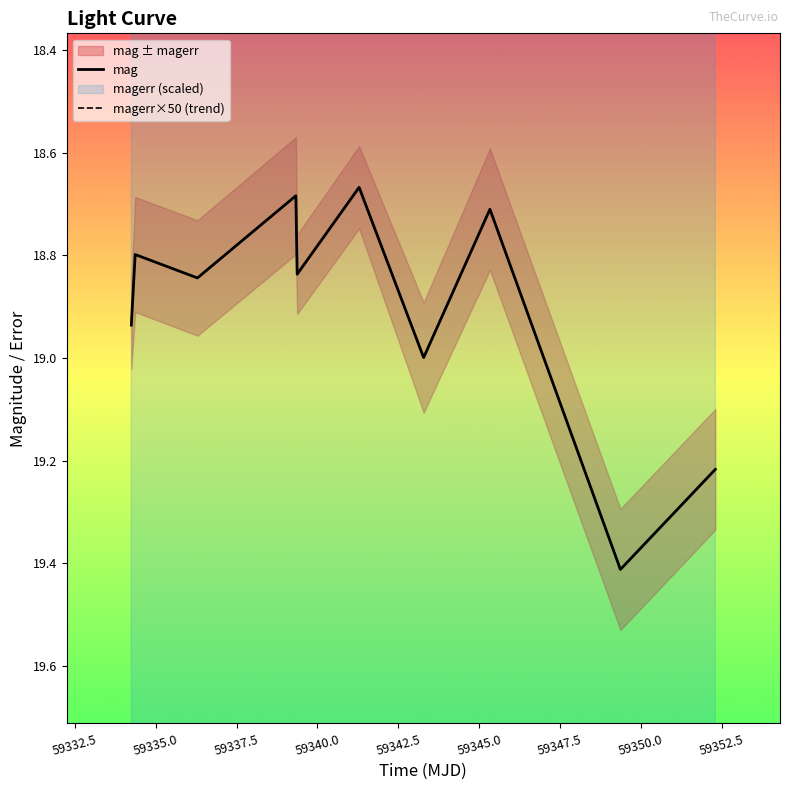

What is the highest value of the mag series?

19.4